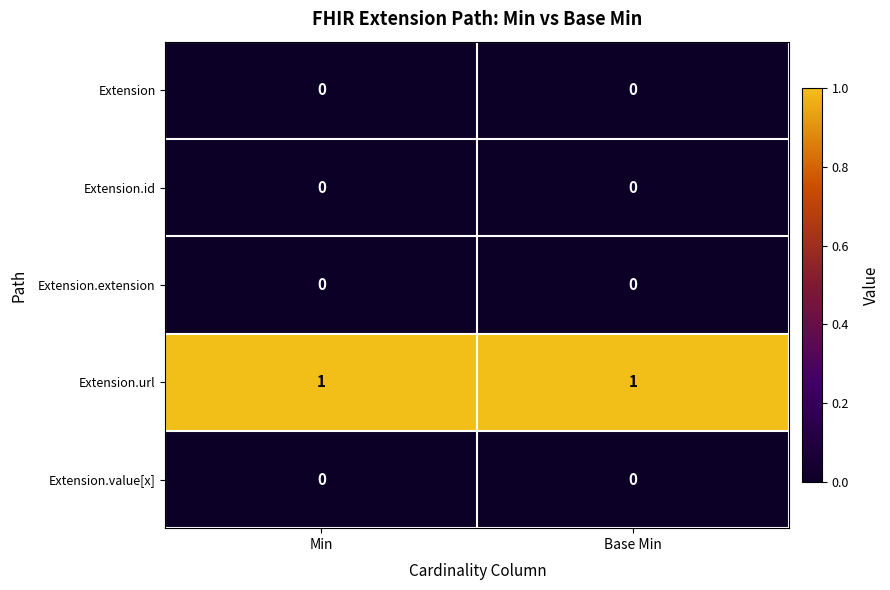

Reading right to left, extract all data points from this chart.

Extension: 0	0
Extension.id: 0	0
Extension.extension: 0	0
Extension.url: 1	1
Extension.value[x]: 0	0